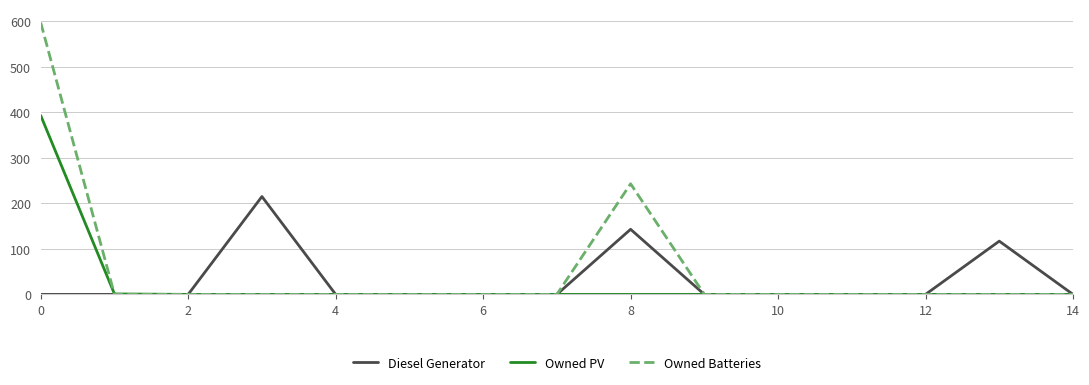

Which series has the largest range (max minus min)?

Owned Batteries